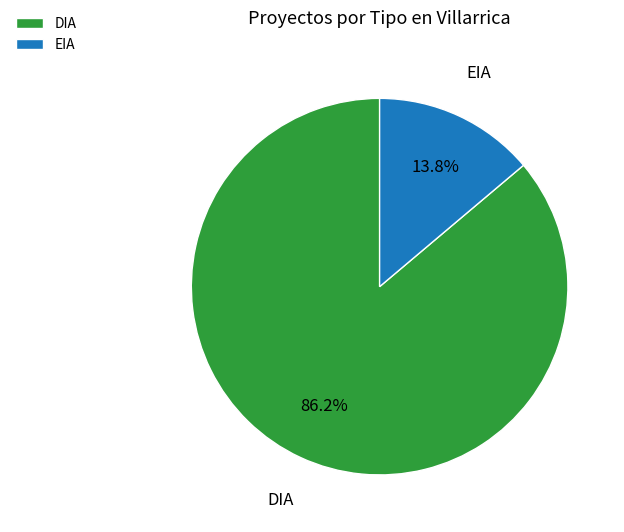

To the nearest percent, what percentage of the pie is DIA?

86%